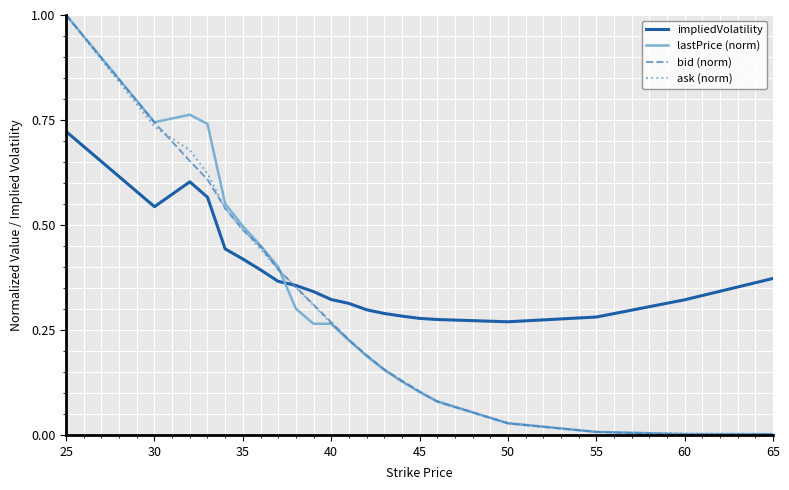

Which series has the largest range (max minus min)?

bid (norm)